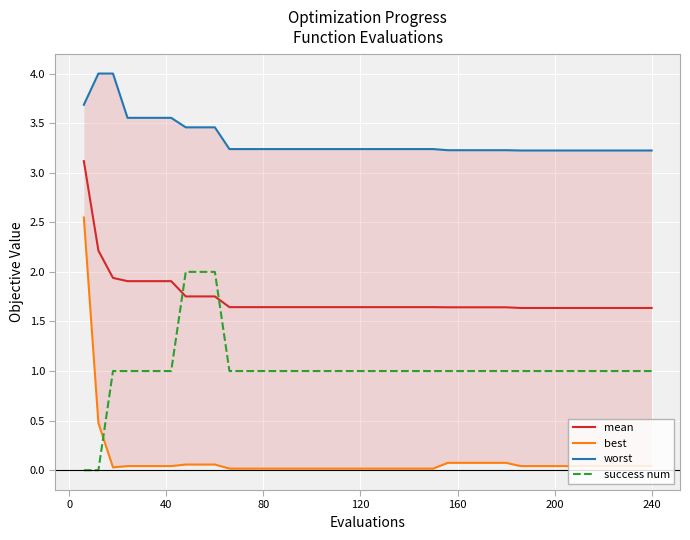

True or false: worst and success num intersect in this chart.

False